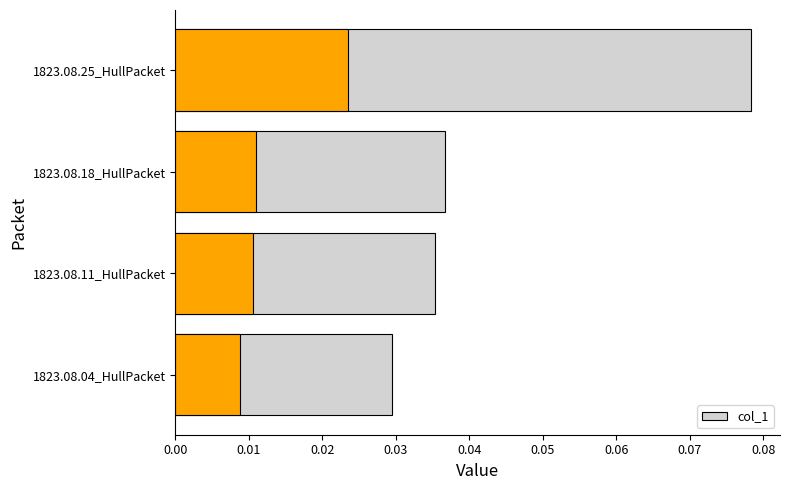

Reading left to right, what are all the values shown in this chart?

0.0	0.0	0.0	0.1